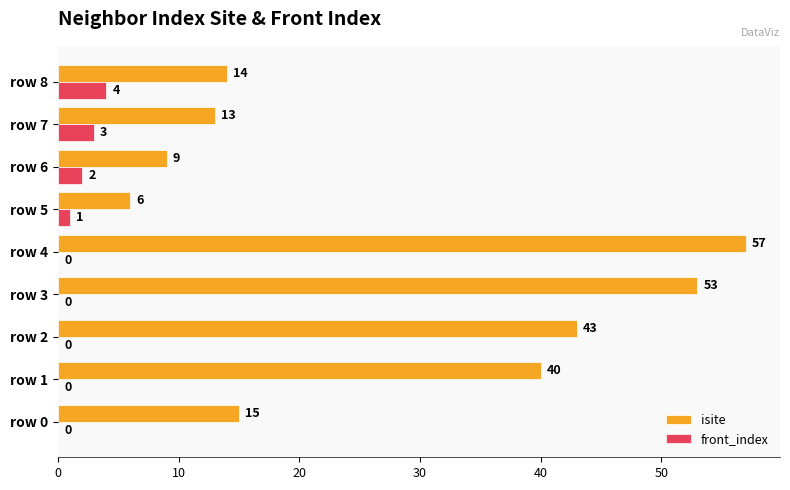

Between row 6 and row 8, which series saw the biggest shift?

isite